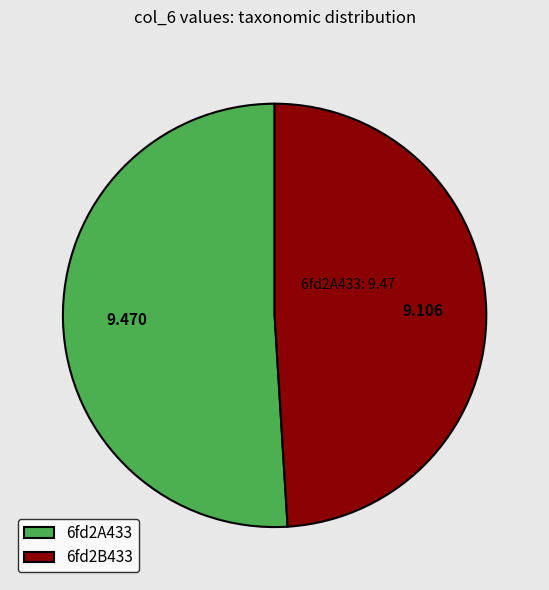

How many segments does this pie chart have?

2